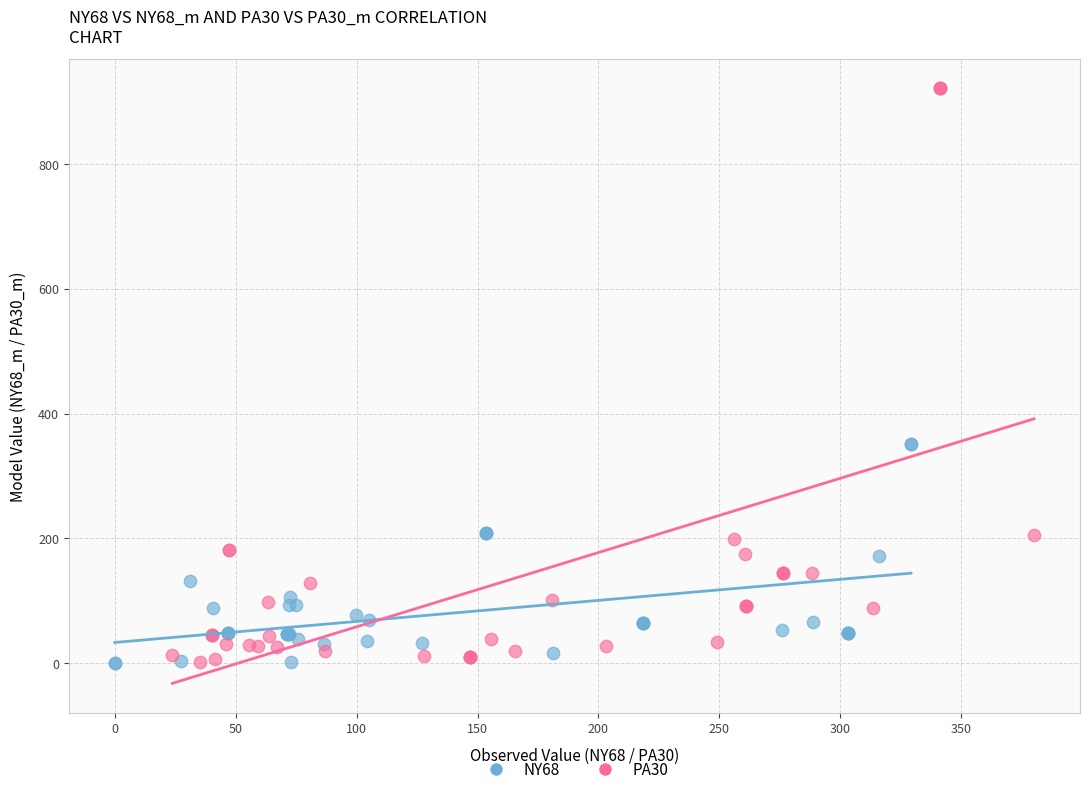

Which series reaches the maximum Y coordinate?

PA30